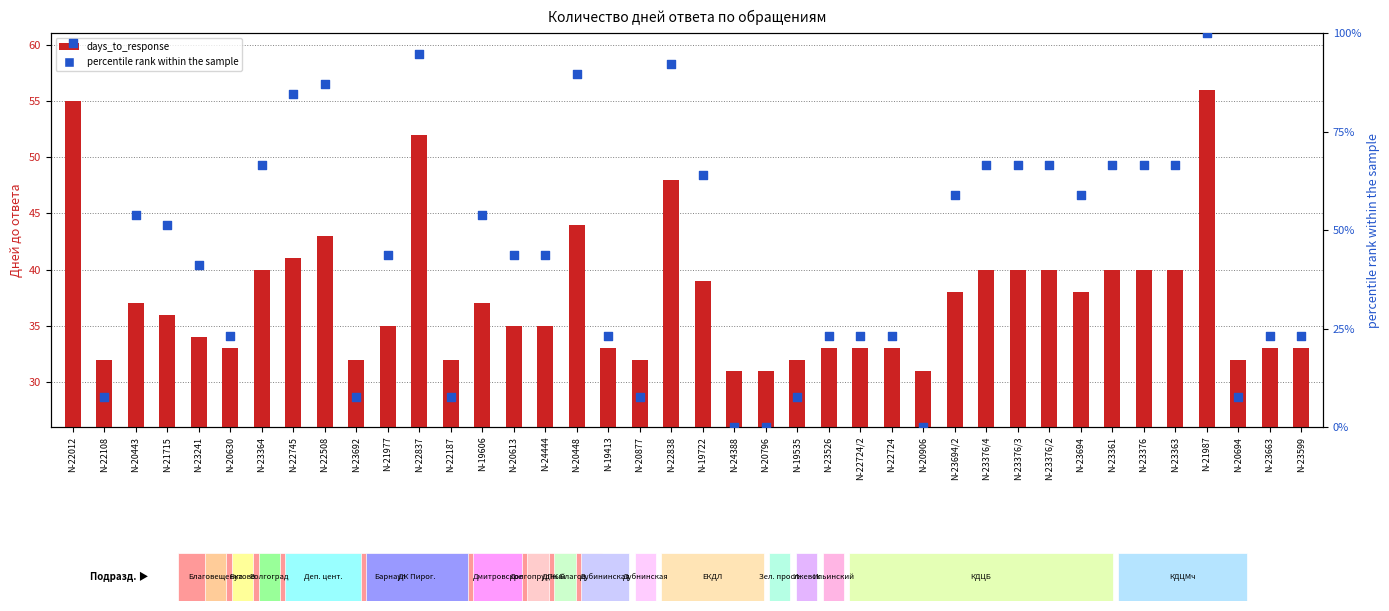

Which series has the widest spread of Y values?

percentile rank within the sample